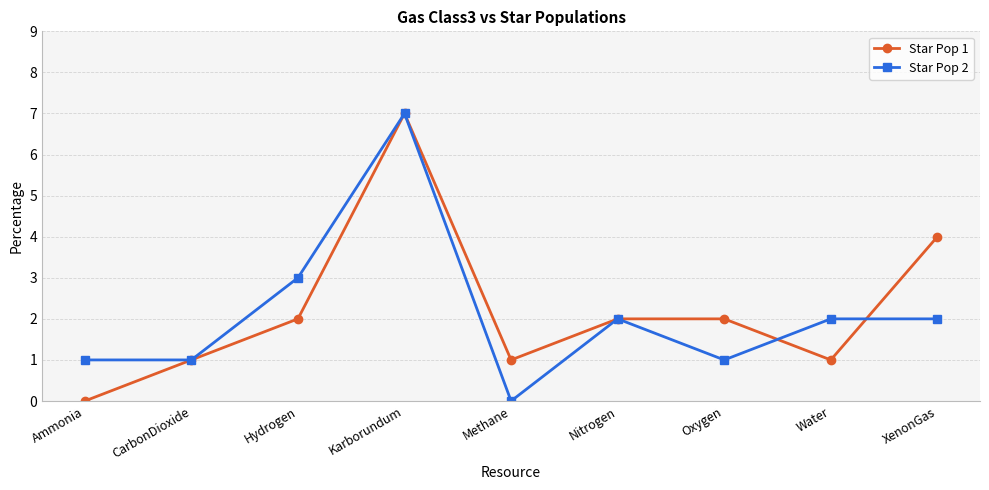

Reading left to right, transcribe all the data shown in this chart.

Star Pop 1: 0	1	2	7	1	2	2	1	4
Star Pop 2: 1	1	3	7	0	2	1	2	2